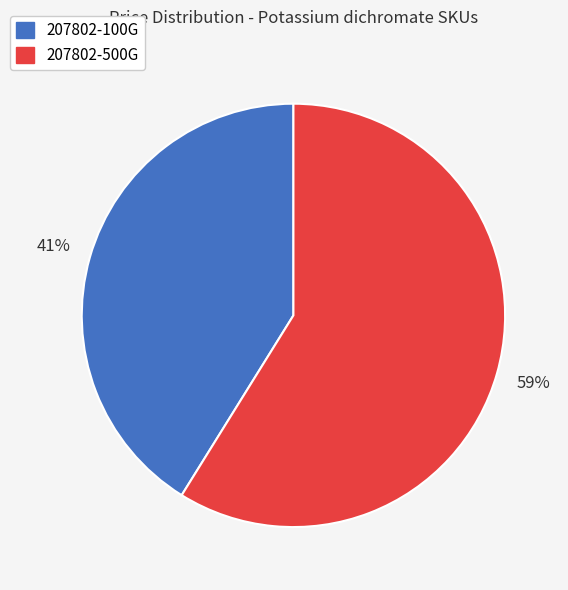

To the nearest percent, what is the combined percentage of 207802-500G and 207802-100G?

100%